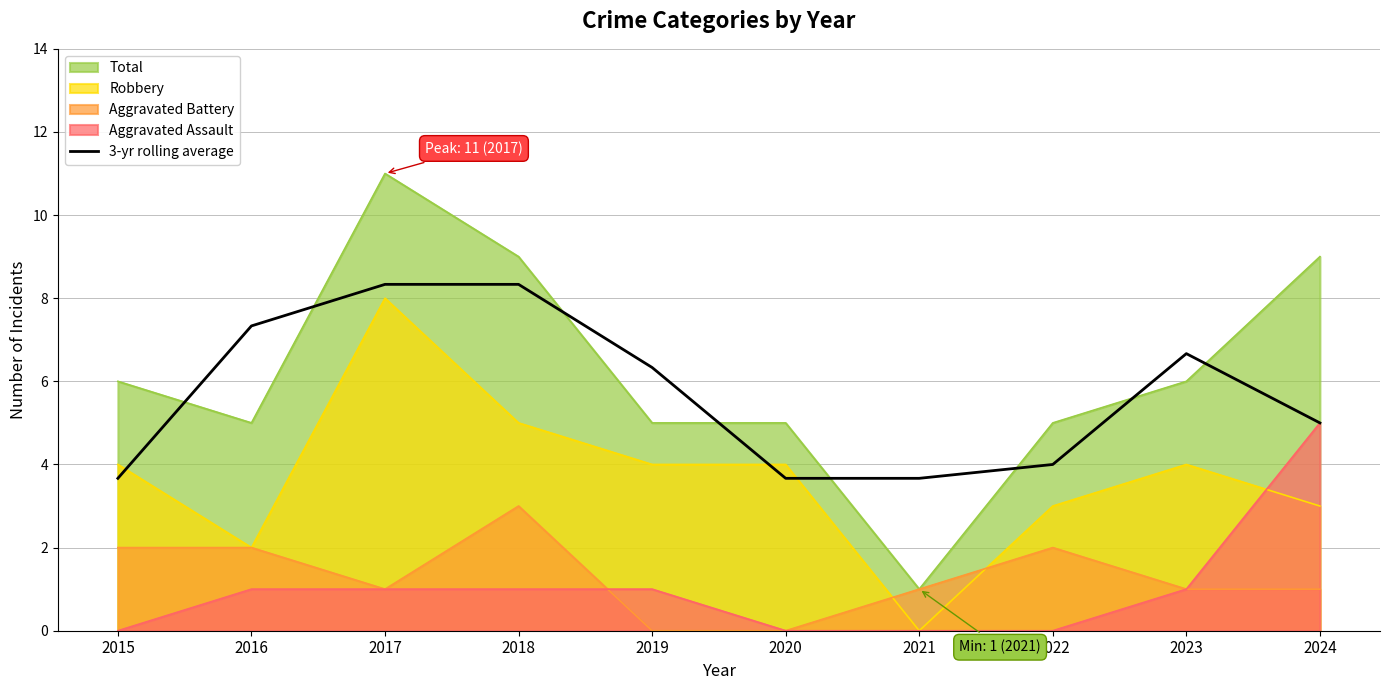

How many distinct data groups are displayed?

5